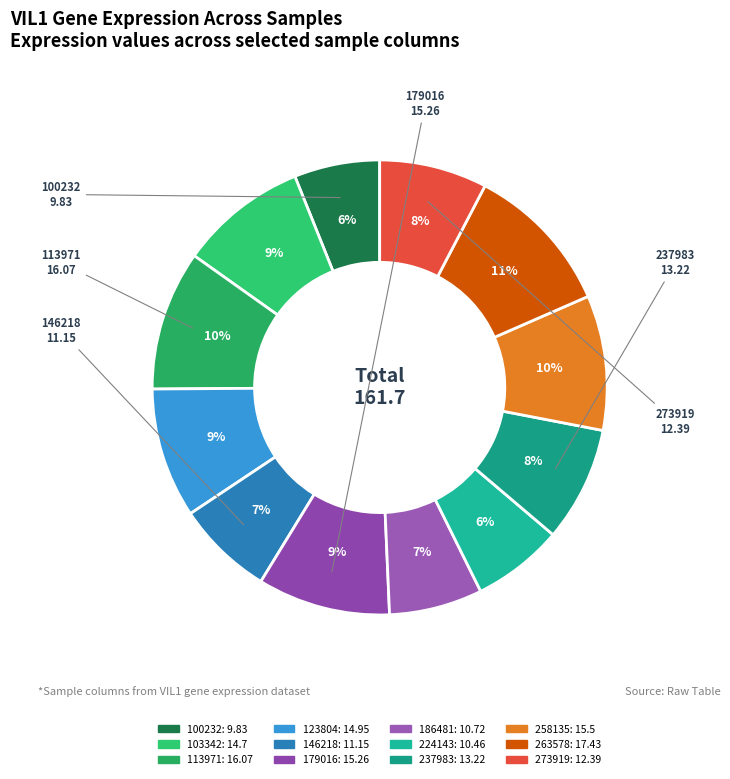

To the nearest percent, what percentage of the pie is 179016?

9%